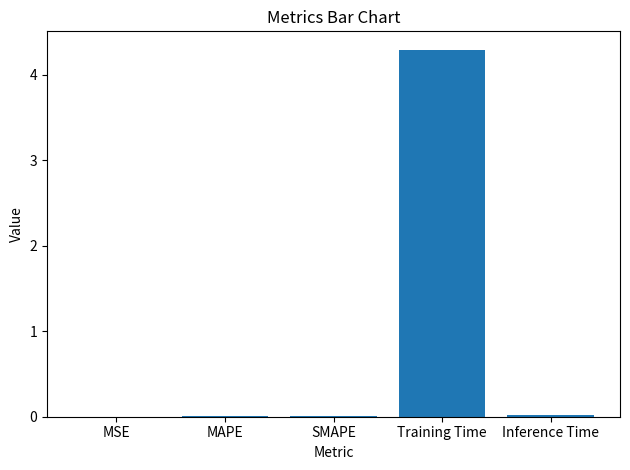

What is the greatest value displayed?

4.3